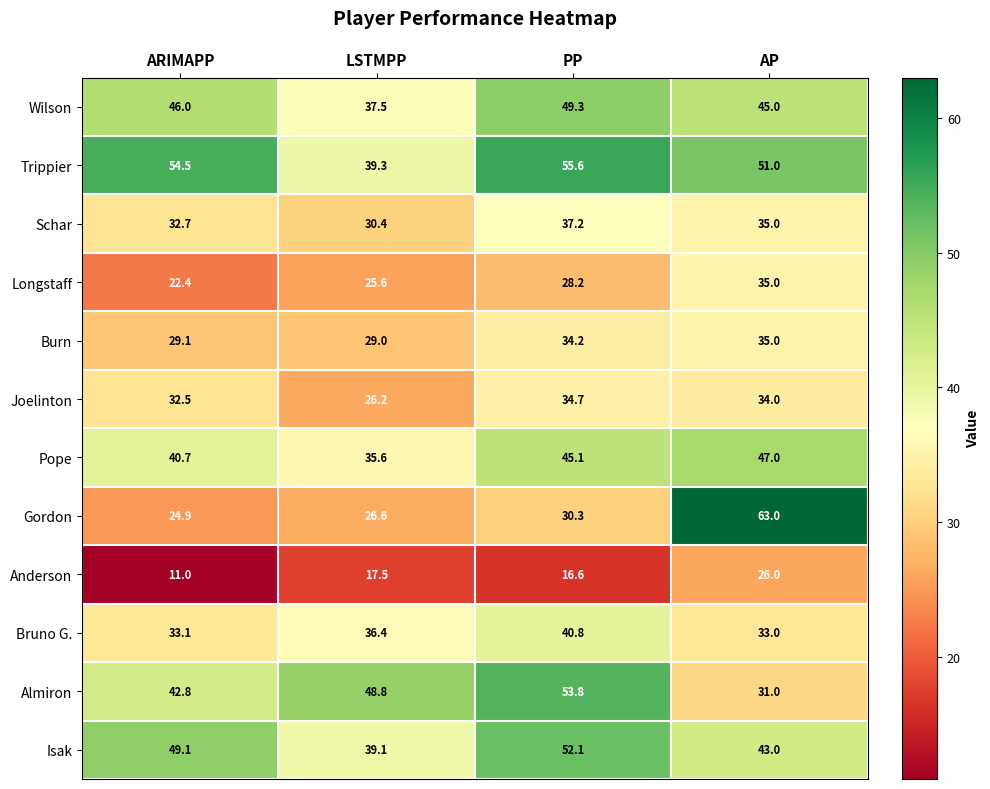

What is the minimum value shown in the chart?

11.0